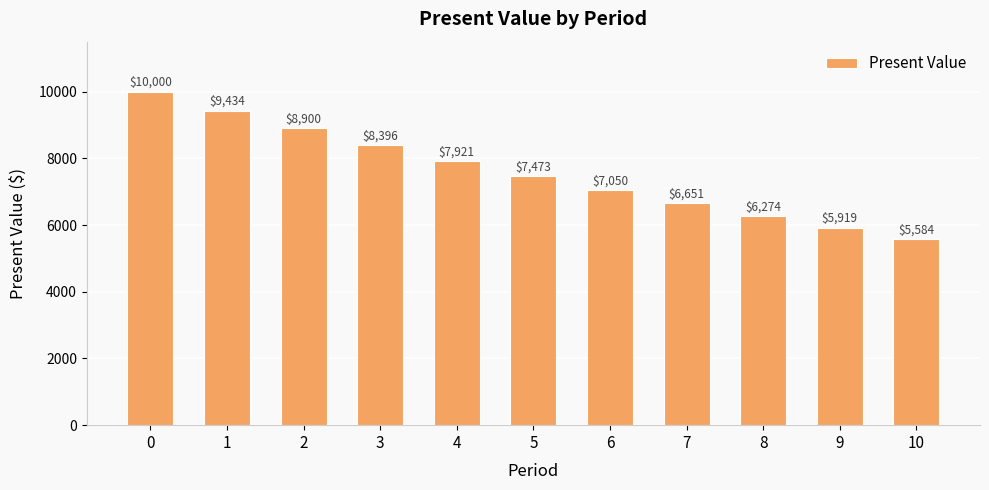

Count the number of values greater than 7472.

6